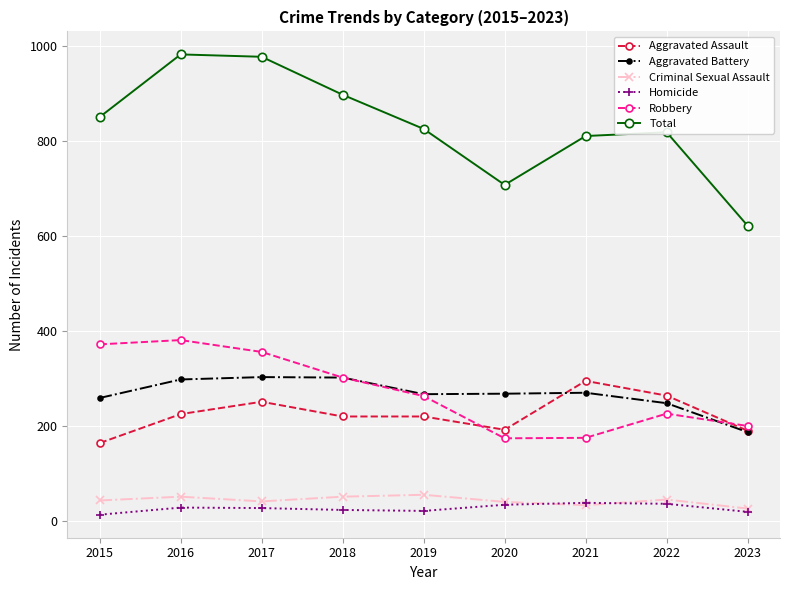

What is the difference between the highest and lowest values at 2022?

783